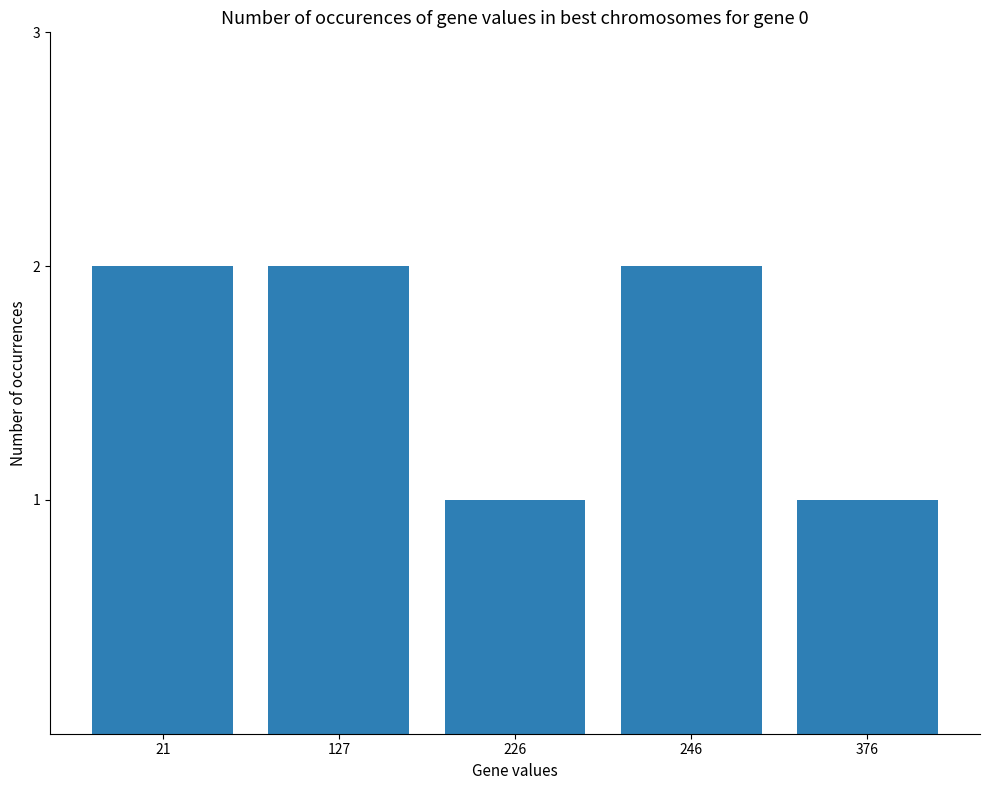

The chart shows a value of 0 at 127. True or false?

False